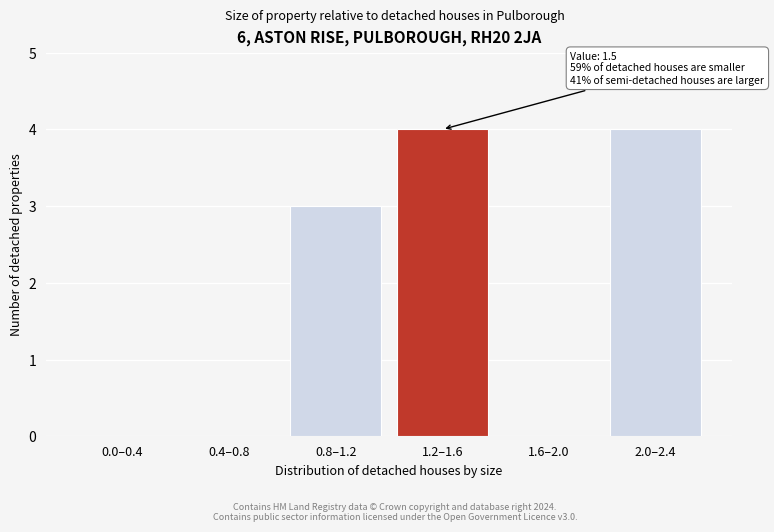

Reading right to left, list all the values displayed in this chart.

2.0–2.4=4	1.6–2.0=0	1.2–1.6=4	0.8–1.2=3	0.4–0.8=0	0.0–0.4=0